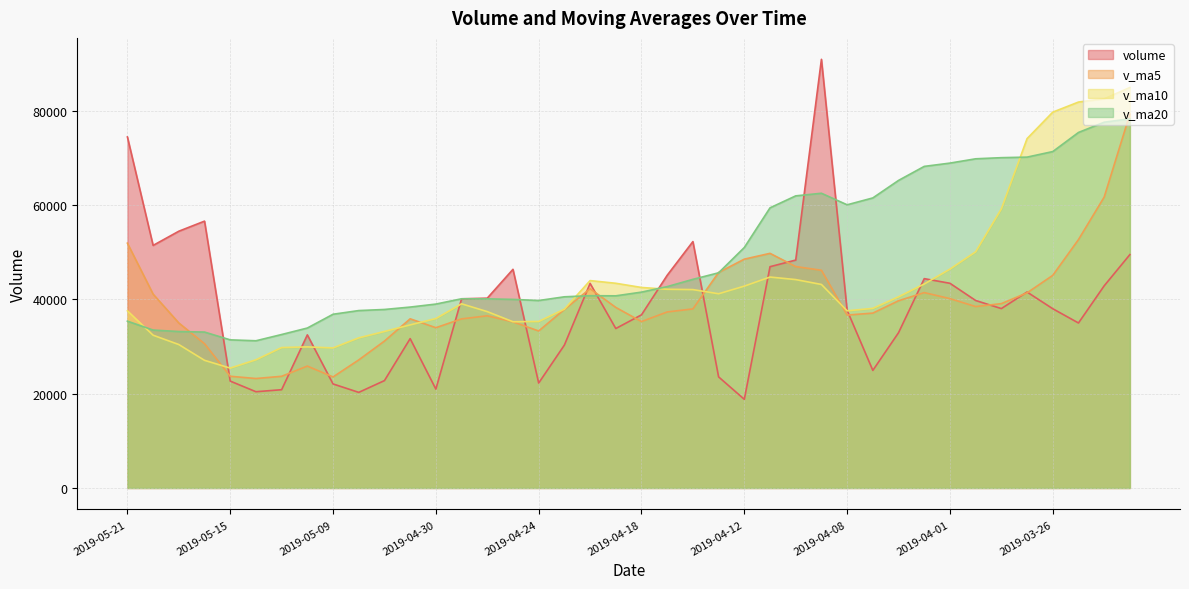

True or false: v_ma5 has more than 2 interior local peaks.

True